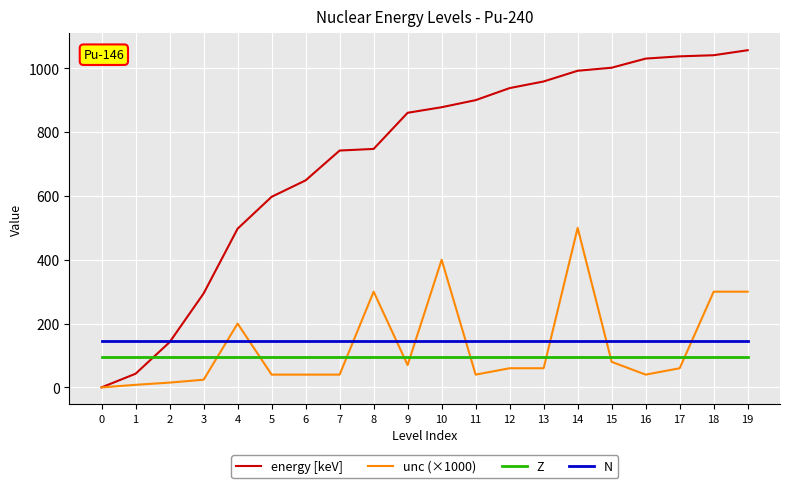

True or false: unc (×1000) and Z cross at least once.

True